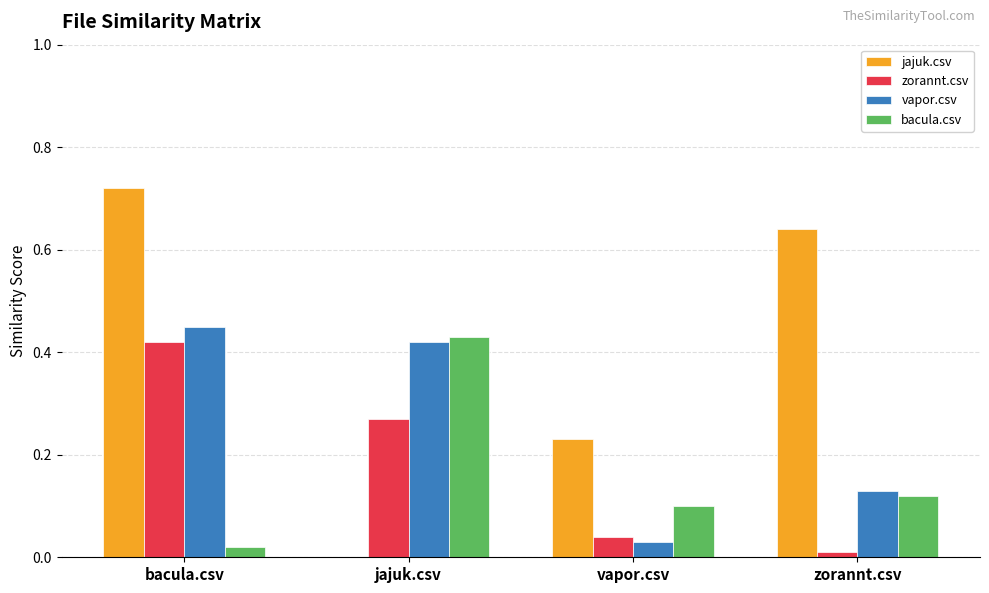

Which series has the largest total across all categories?

jajuk.csv